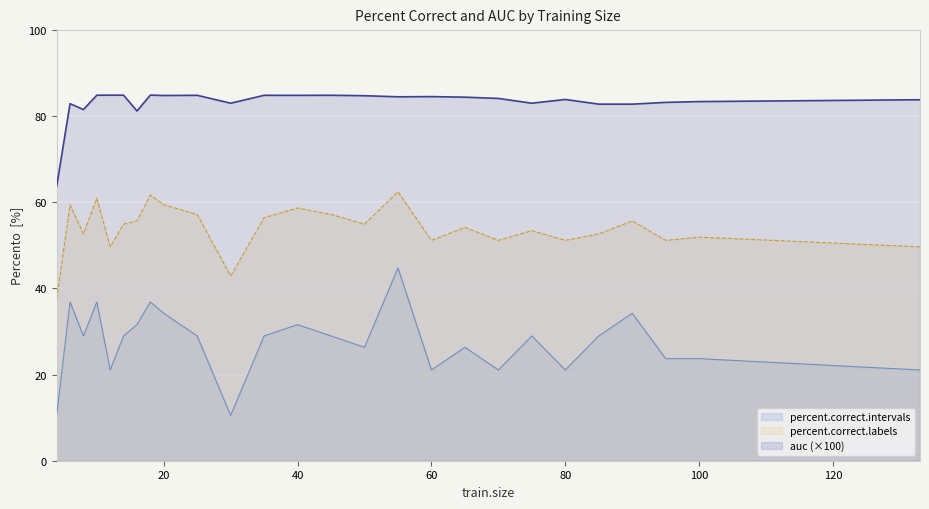

Rank the series at 40 from highest to lowest value.

auc (×100), percent.correct.labels, percent.correct.intervals